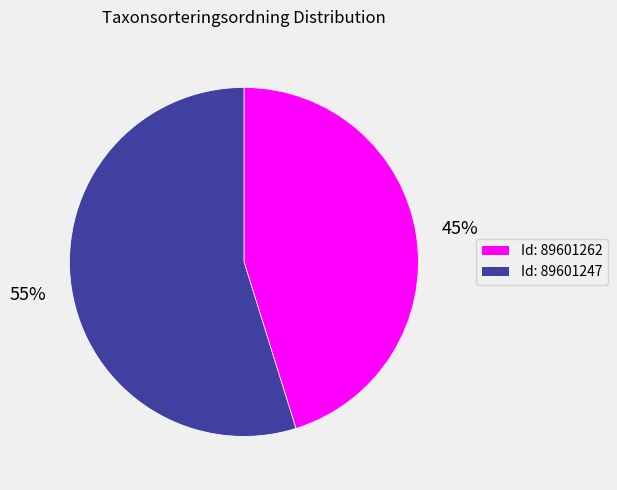

To the nearest percent, what is the difference between the largest and smallest slice percentages?

10%